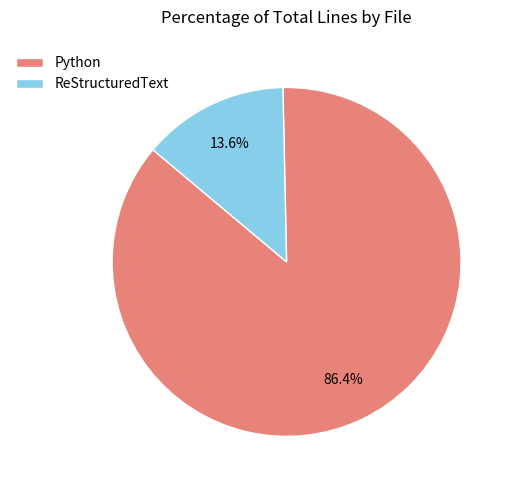

Which slice is the largest?

Python